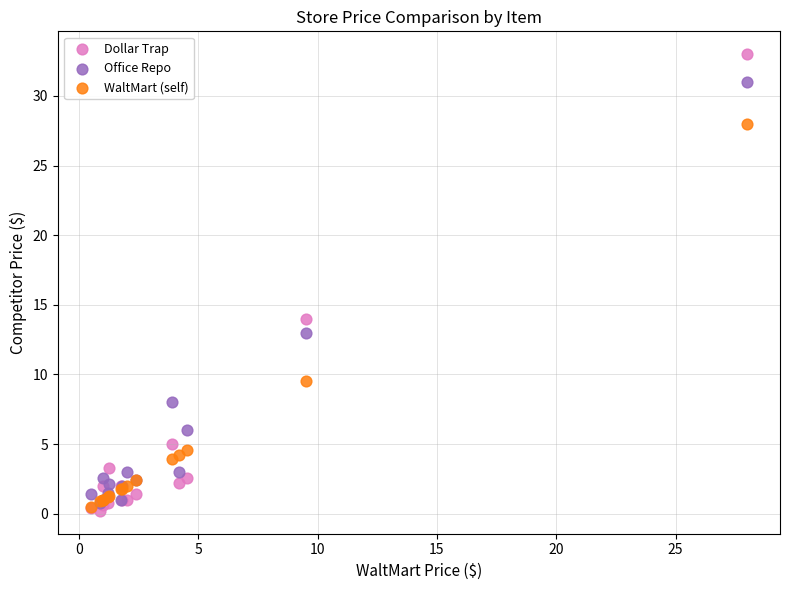

What are all the series names shown in the legend?

Dollar Trap, Office Repo, WaltMart (self)